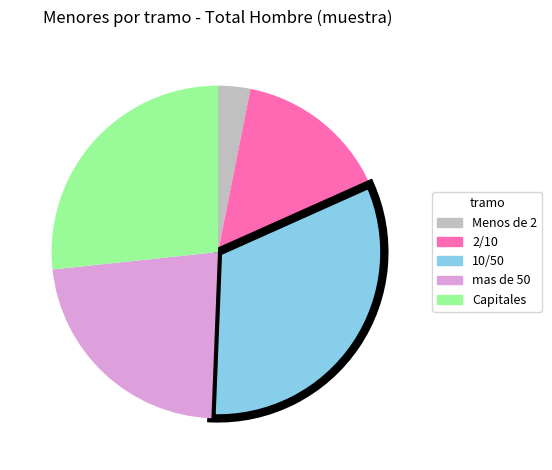

Does mas de 50 account for over 50% of the chart?

No